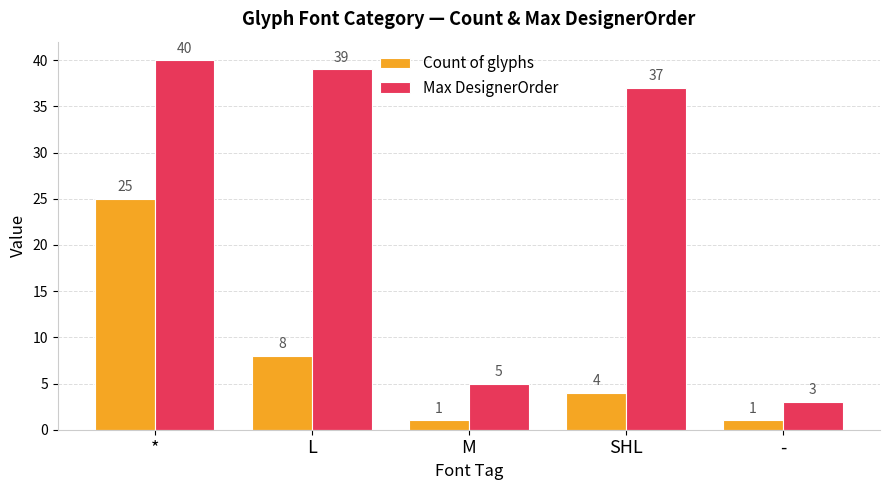

Rank the series at SHL from highest to lowest value.

Max DesignerOrder, Count of glyphs